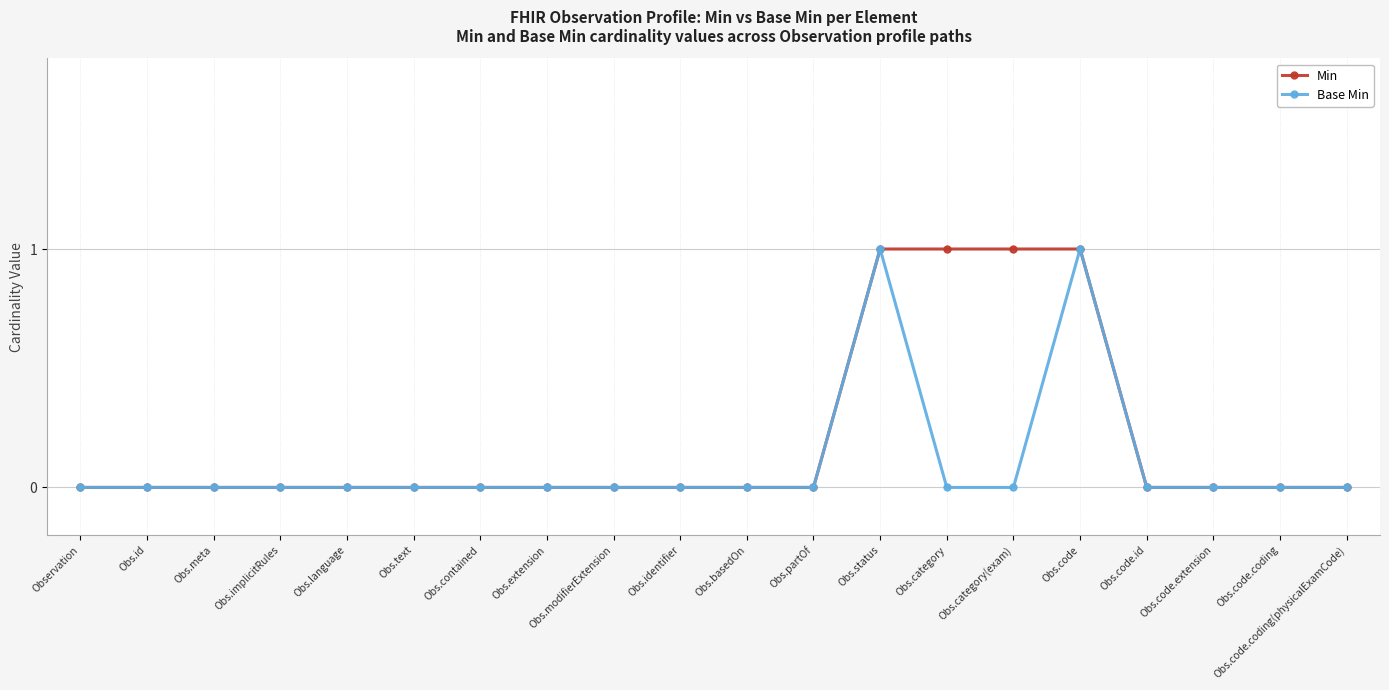

What is the label of the 11th point from the right?

Obs.identifier